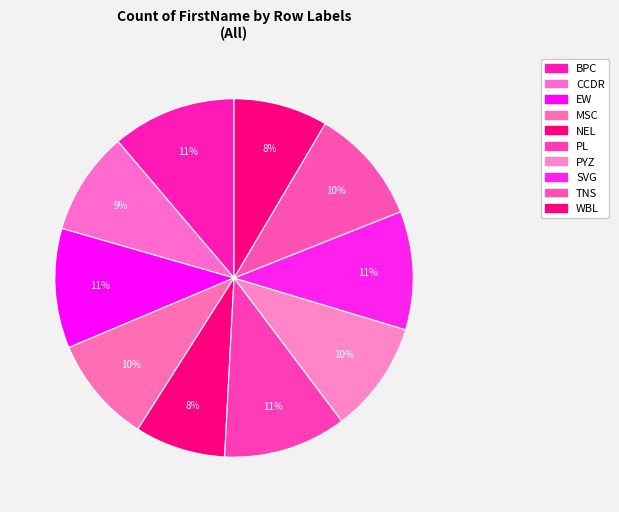

What percentage is the TNS slice, to the nearest percent?

10%